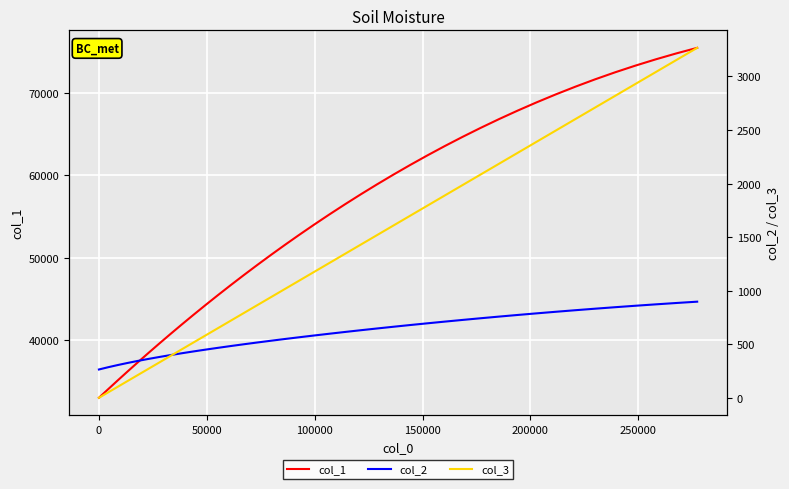

What are all the series names shown in the legend?

col_1, col_2, col_3